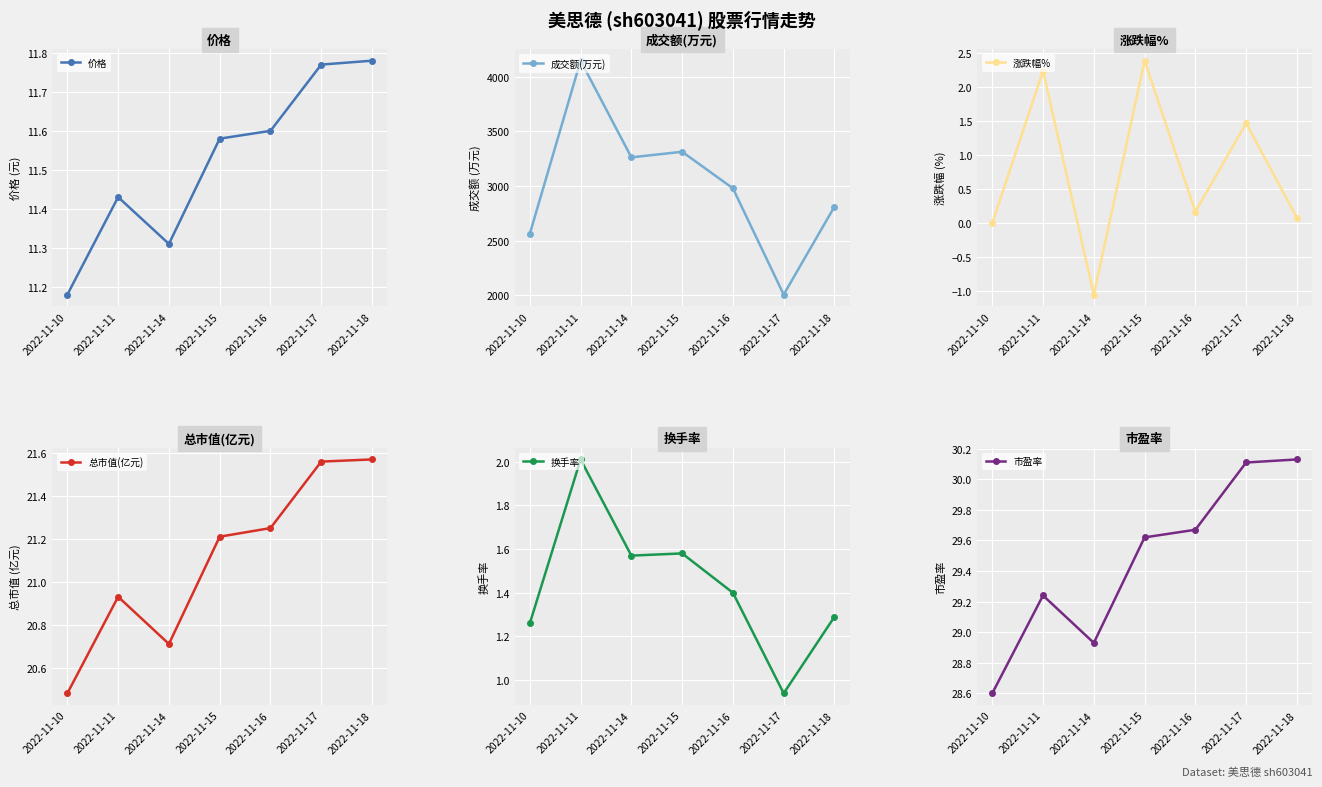

Which category has the highest value across all series?

2022-11-11